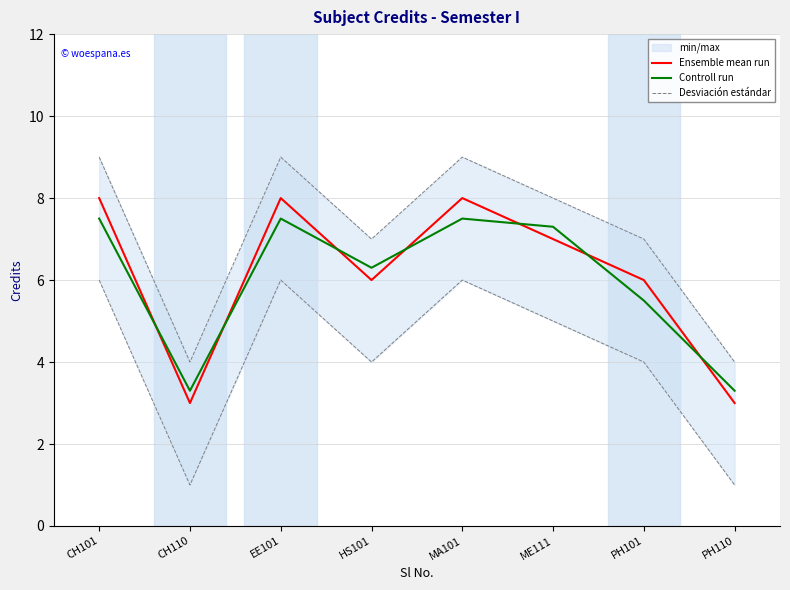

Is it true that Desviación estándar equals 1.8 at PH110?

False